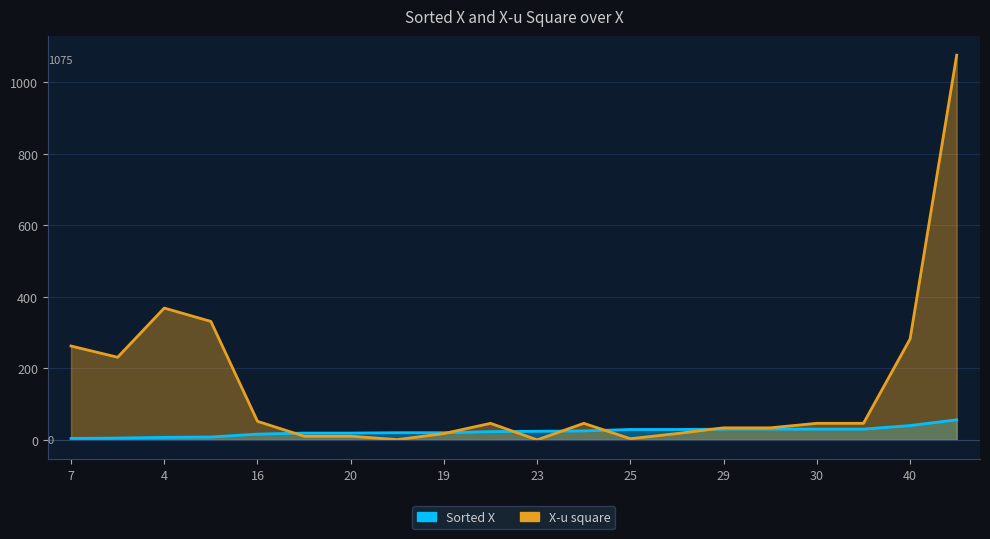

After their last crossing, which series has the higher values: Sorted X or X-u square?

X-u square